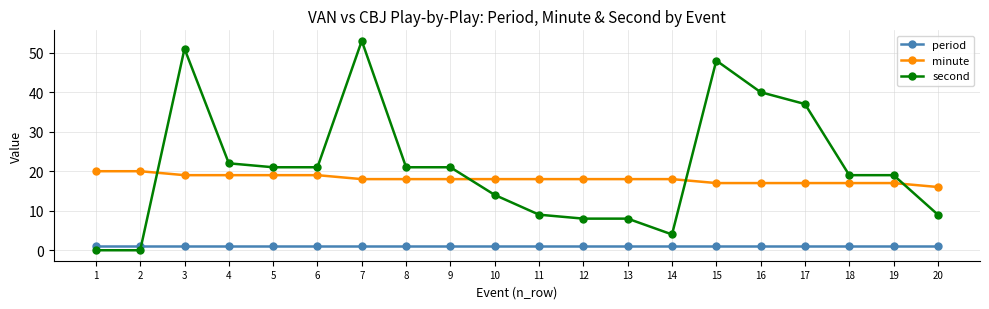

At which category does the chart reach its peak across all series?

7